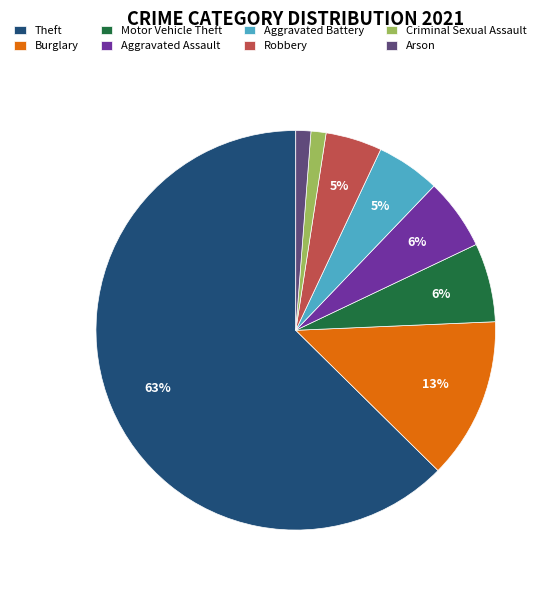

Which slice is the largest?

Theft